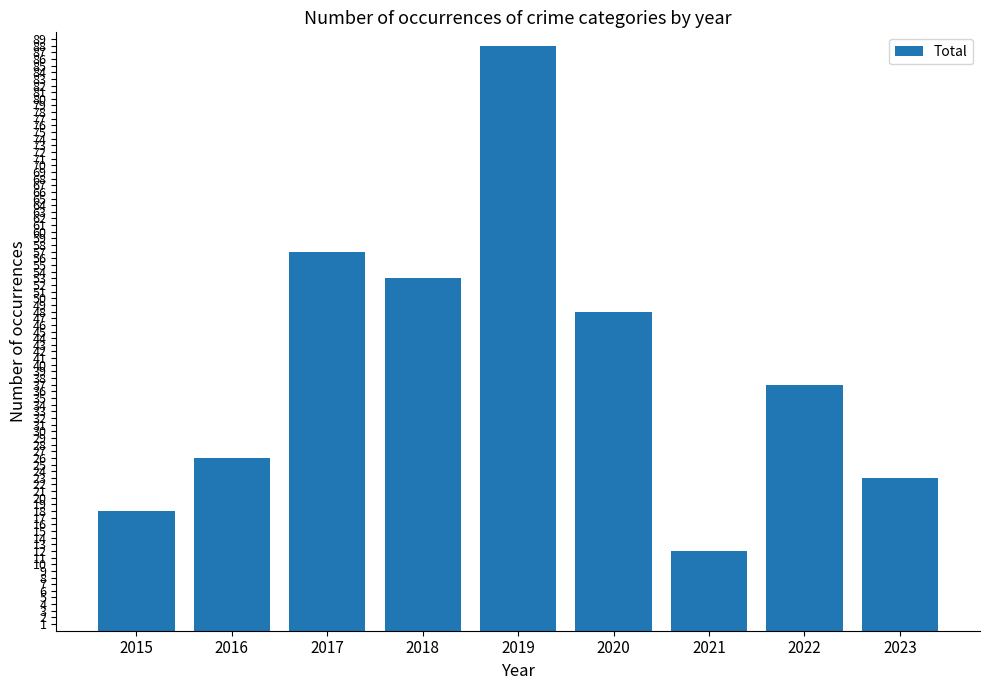

Rank the categories by value from highest to lowest.

2019, 2017, 2018, 2020, 2022, 2016, 2023, 2015, 2021